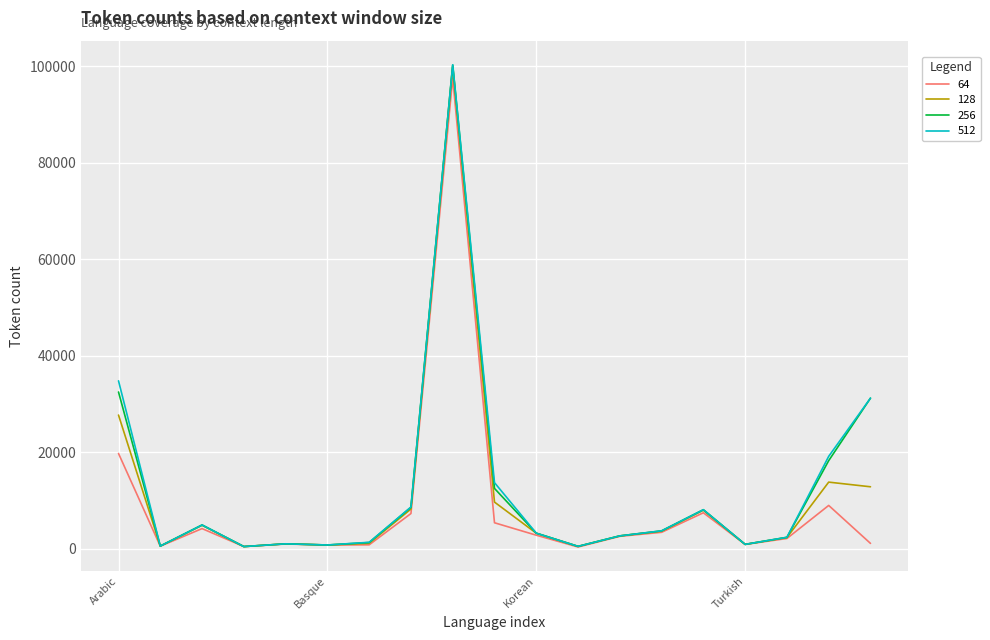

Which series has the largest range (max minus min)?

512